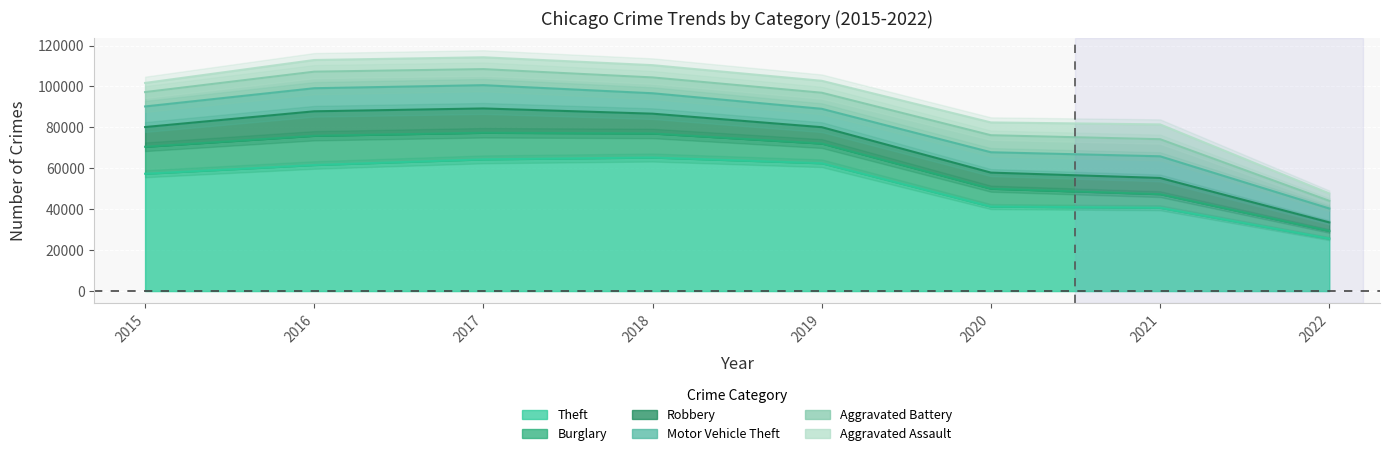

How many data points does each series have?

8